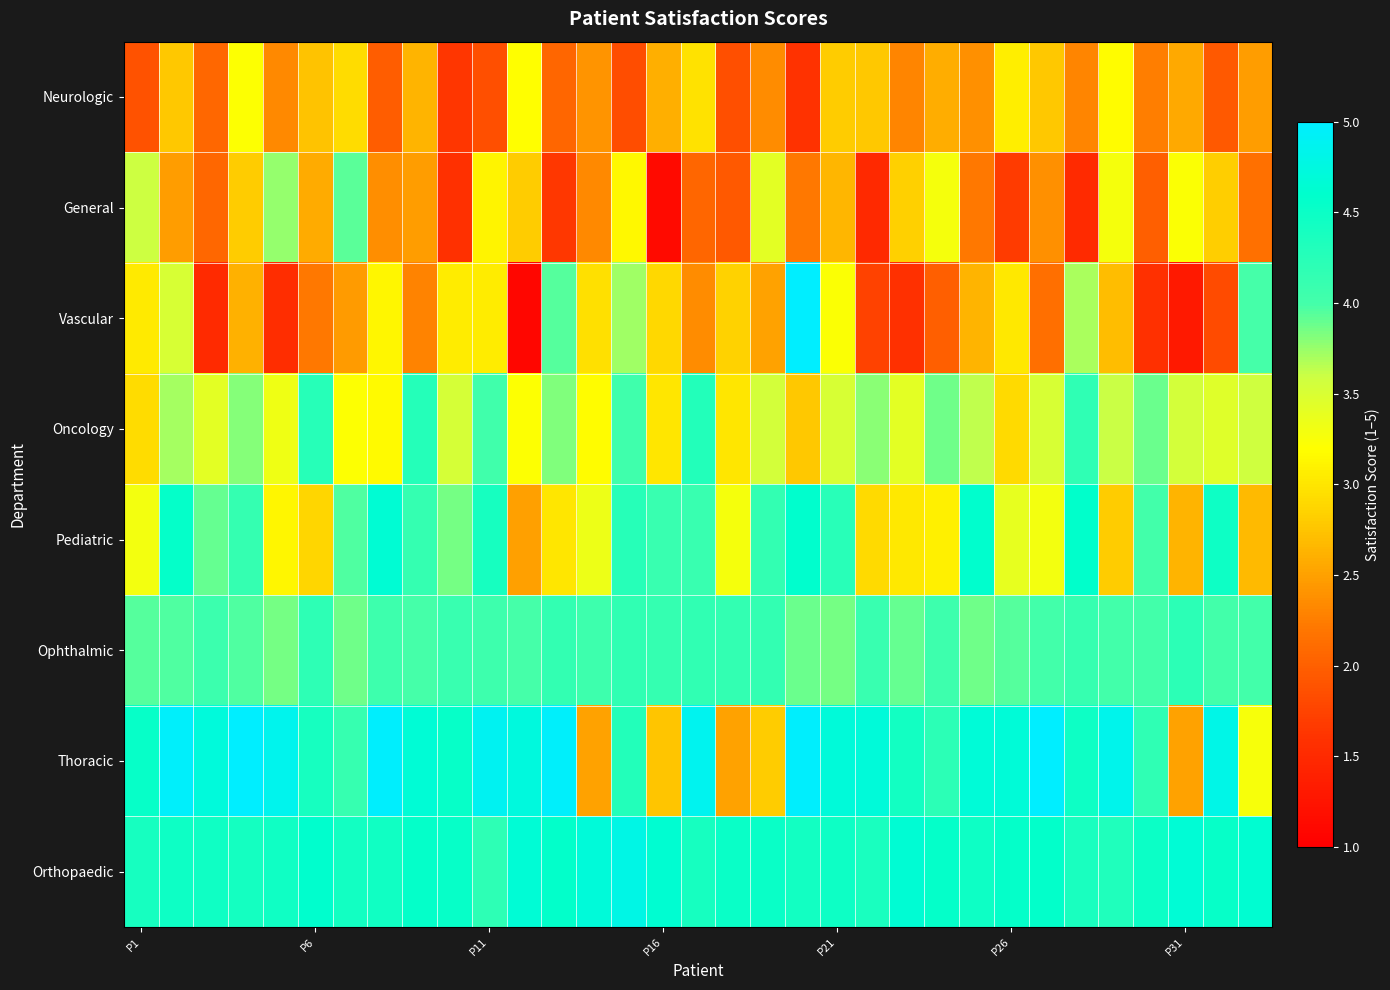

Reading left to right, list all the values displayed in this chart.

Neurologic: 1.9	2.8	2.1	3.2	2.3	2.7	2.9	2.0	2.6	1.6	1.8	3.2	2.1	2.4	1.8	2.6	3.0	1.8	2.3	1.6	2.8	2.8	2.3	2.6	2.4	3.1	2.8	2.3	3.2	2.3	2.6	1.9	2.5
General: 3.6	2.5	2.1	2.8	3.8	2.6	3.9	2.4	2.5	1.6	3.1	2.8	1.7	2.3	3.1	1.1	2.1	1.9	3.4	2.2	2.6	1.5	2.8	3.3	2.2	1.7	2.4	1.5	3.3	2.0	3.2	2.8	2.2
Vascular: 3.0	3.5	1.5	2.6	1.5	2.2	2.5	3.1	2.3	3.1	3.0	1.1	3.9	3.0	3.7	2.9	2.4	2.9	2.5	5.0	3.2	1.7	1.6	2.0	2.6	3.0	2.1	3.7	2.7	1.6	1.3	1.8	4.0
Oncology: 2.9	3.7	3.4	3.8	3.3	4.3	3.2	3.2	4.3	3.5	4.0	3.2	3.8	3.2	4.0	3.0	4.3	3.0	3.5	2.8	3.5	3.8	3.4	3.9	3.6	2.9	3.5	4.2	3.6	3.9	3.5	3.4	3.6
Pediatric: 3.3	4.6	3.9	4.1	3.1	2.9	4.0	4.6	4.1	3.8	4.4	2.5	3.0	3.3	4.3	4.1	4.1	3.3	4.2	4.6	4.2	2.9	3.0	3.1	4.6	3.4	3.3	4.6	2.8	4.0	2.6	4.5	2.7
Ophthalmic: 3.9	4.0	4.1	4.0	3.8	4.2	3.9	4.1	4.0	4.1	4.1	4.0	4.2	4.0	4.2	4.1	4.2	4.2	4.1	3.9	3.9	4.1	3.9	4.1	3.9	3.9	4.0	4.1	4.0	4.0	4.2	4.0	4.0
Thoracic: 4.5	5.0	4.7	5.0	4.9	4.4	4.1	5.0	4.7	4.5	4.9	4.7	5.0	2.5	4.3	2.8	4.9	2.5	2.8	5.0	4.7	4.7	4.4	4.2	4.7	4.7	5.0	4.5	4.8	4.2	2.5	4.8	3.2
Orthopaedic: 4.4	4.5	4.5	4.4	4.5	4.6	4.4	4.4	4.5	4.5	4.2	4.7	4.6	4.7	4.8	4.6	4.4	4.5	4.5	4.4	4.5	4.4	4.6	4.6	4.5	4.6	4.6	4.4	4.3	4.5	4.7	4.5	4.6